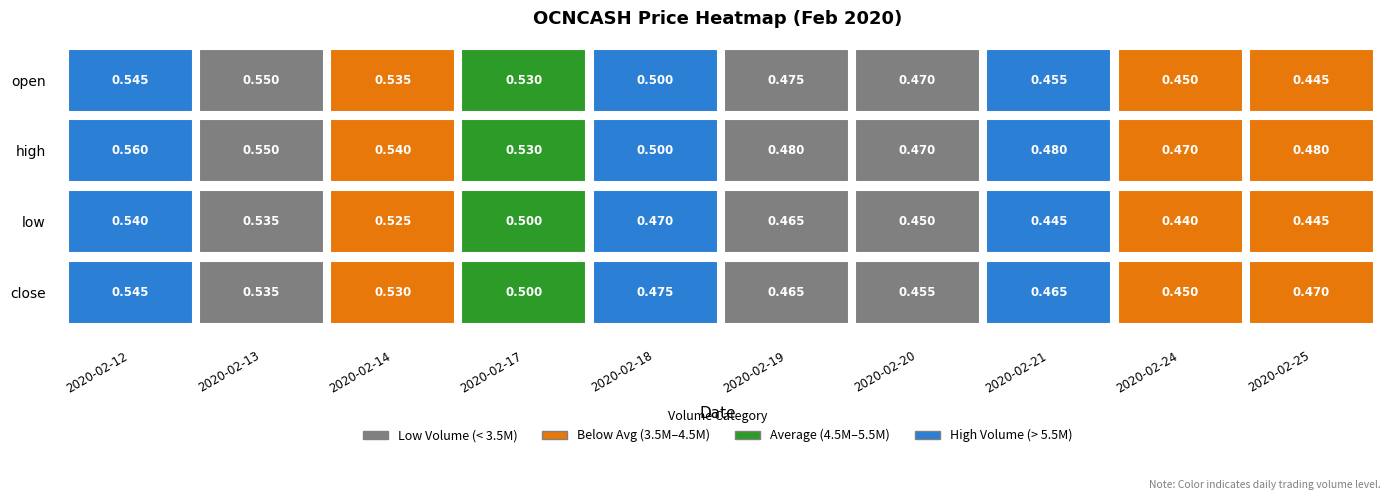

What is the lowest value of the 2020-02-12 series?

0.4